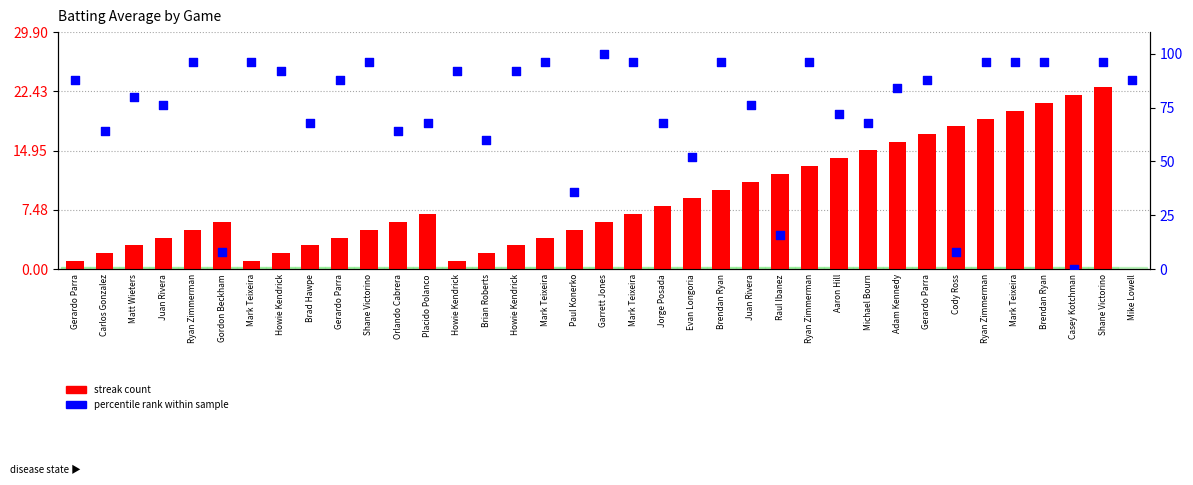

Which series reaches the maximum Y coordinate?

percentile rank within sample